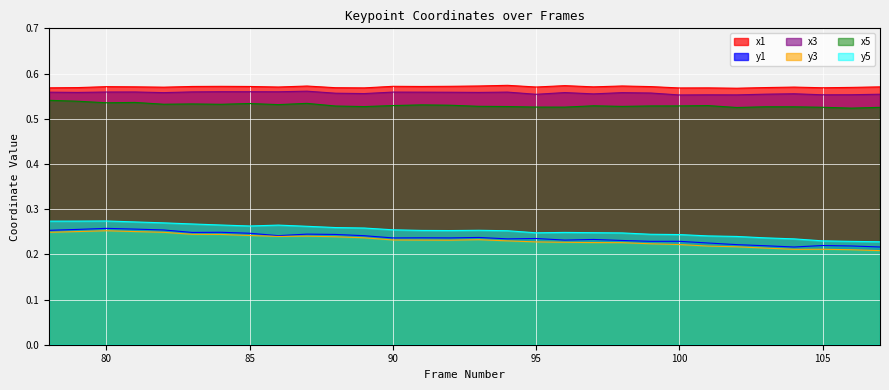

True or false: x5 has a value of 0.5 at 84.

True